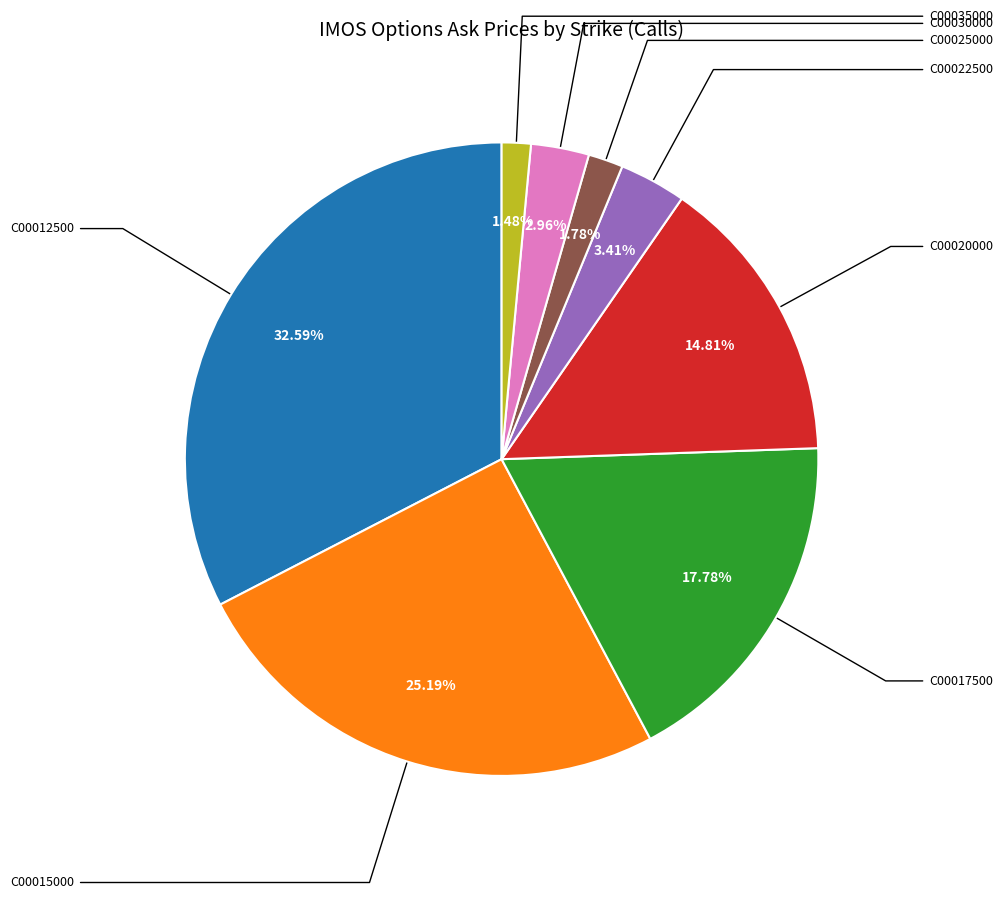

Is there any slice that represents more than half of the pie?

No